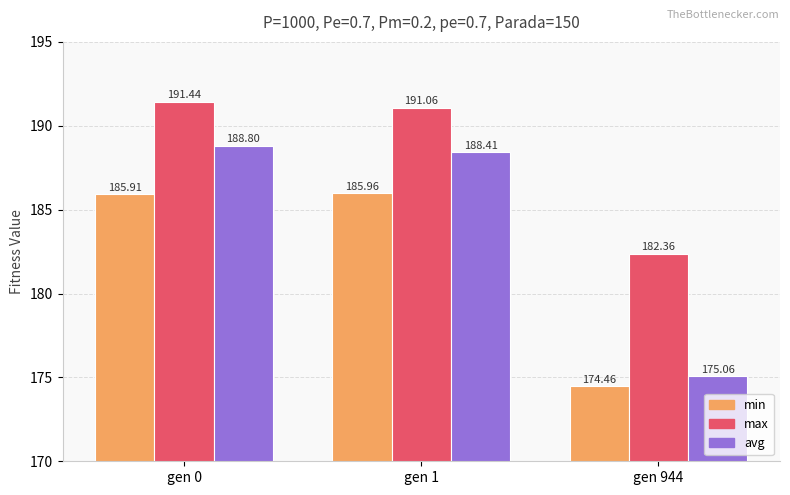

List the series in order of their peak value, lowest first.

min, avg, max